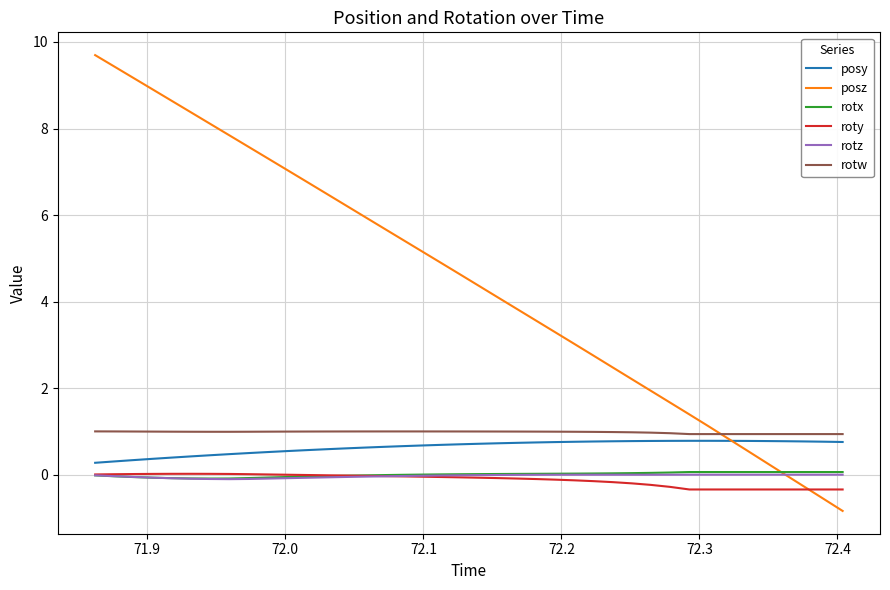

Which series ends up on top after the final intersection of posz and rotx?

rotx